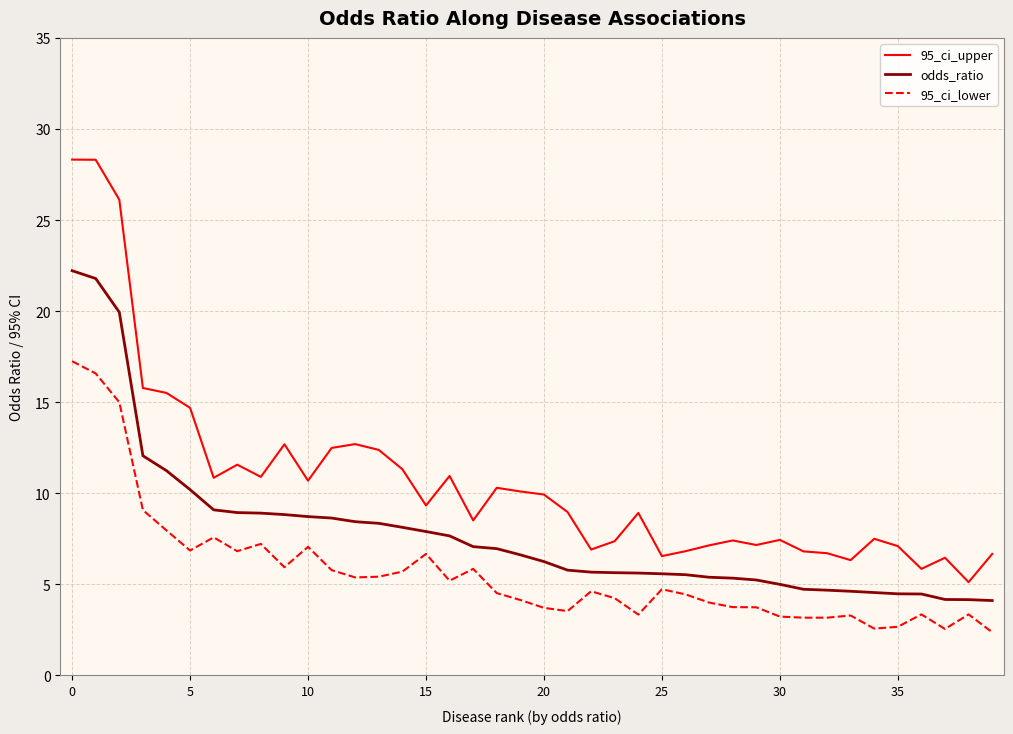

What is the difference between the maximum and minimum values in the odds_ratio series?

18.1